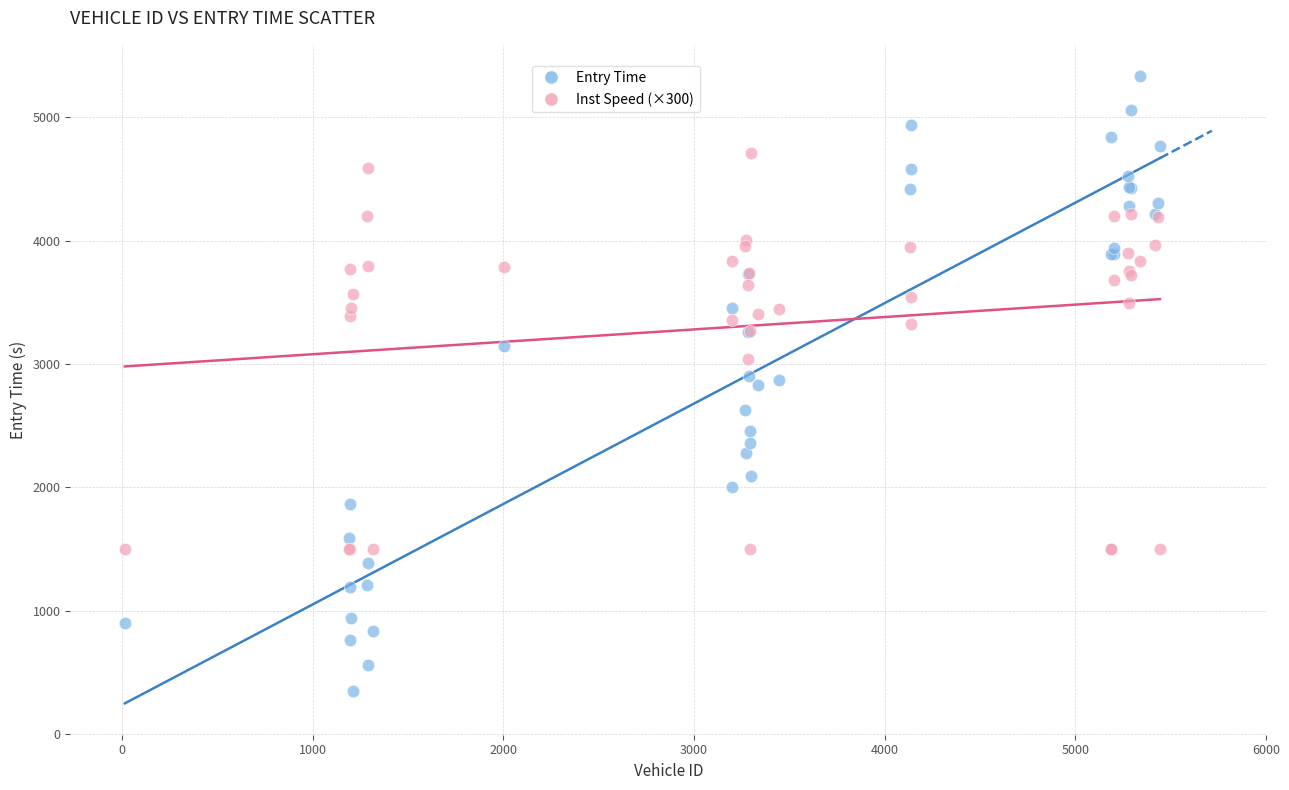

Which series has the widest spread of Y values?

Entry Time